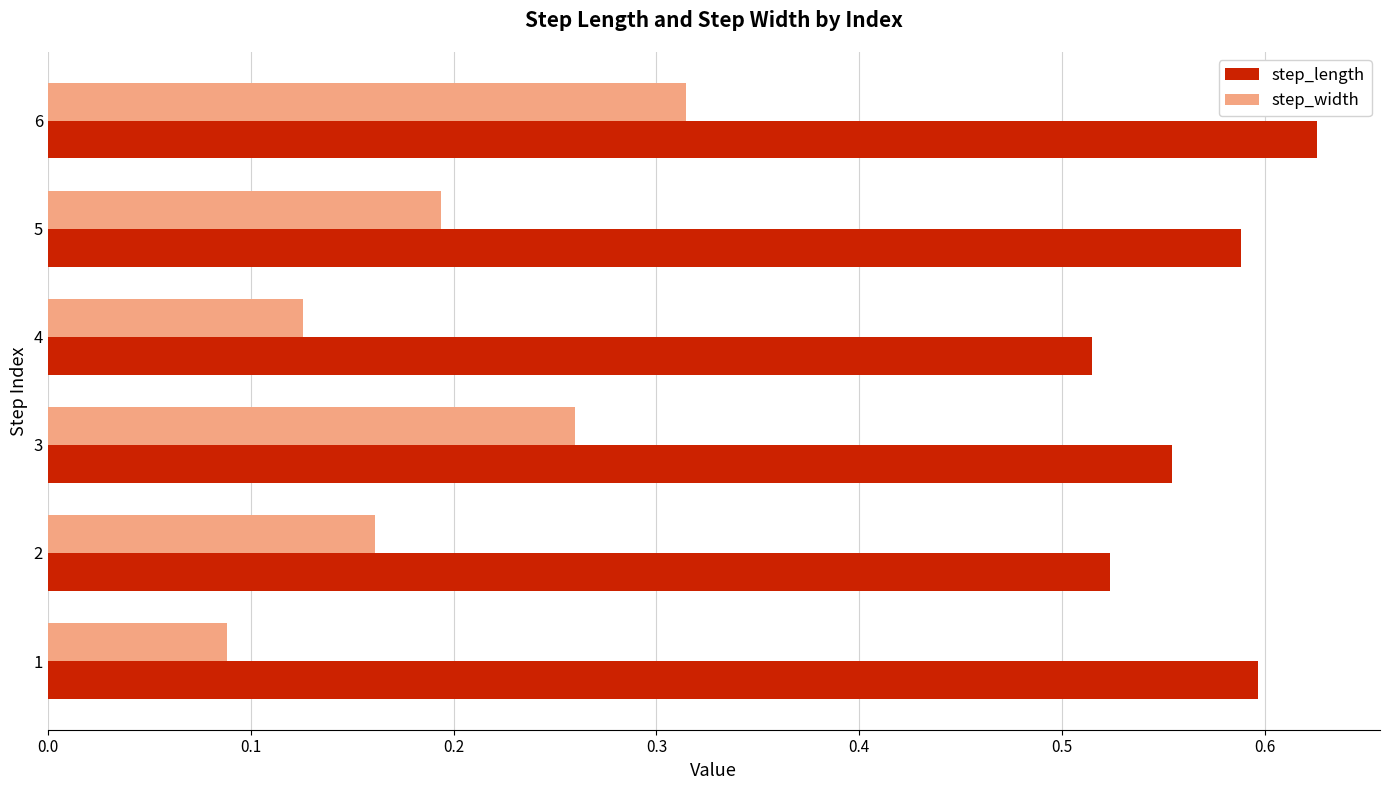

Which series has the largest range (max minus min)?

step_width